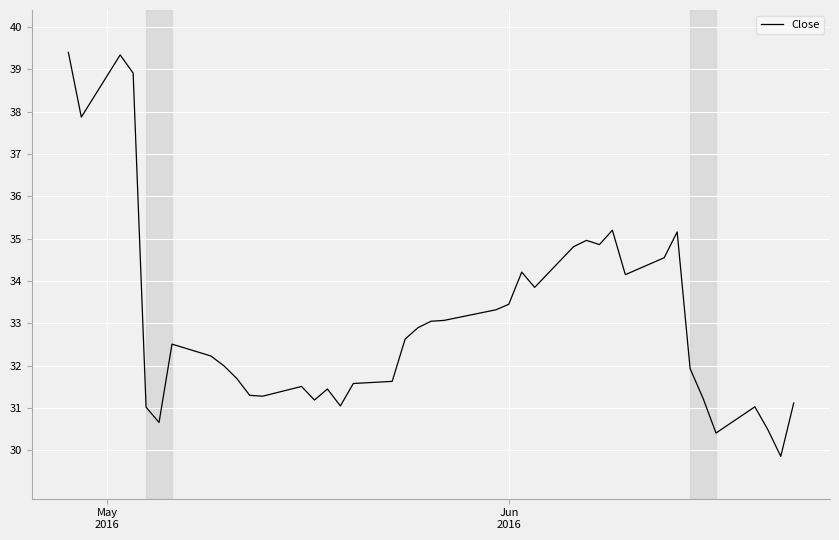

What is the minimum value shown in the chart?

29.9